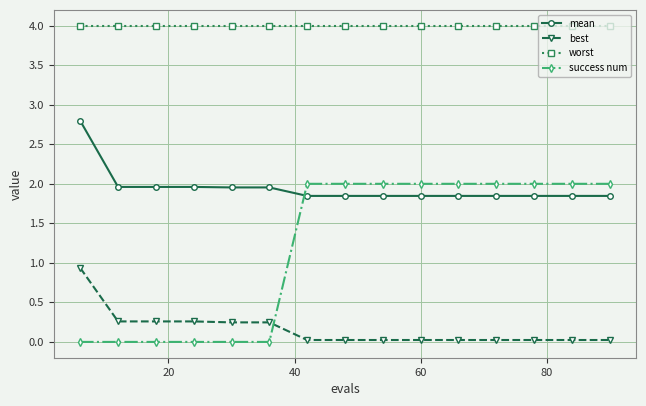

List the series in order of their overall mean, lowest first.

best, success num, mean, worst